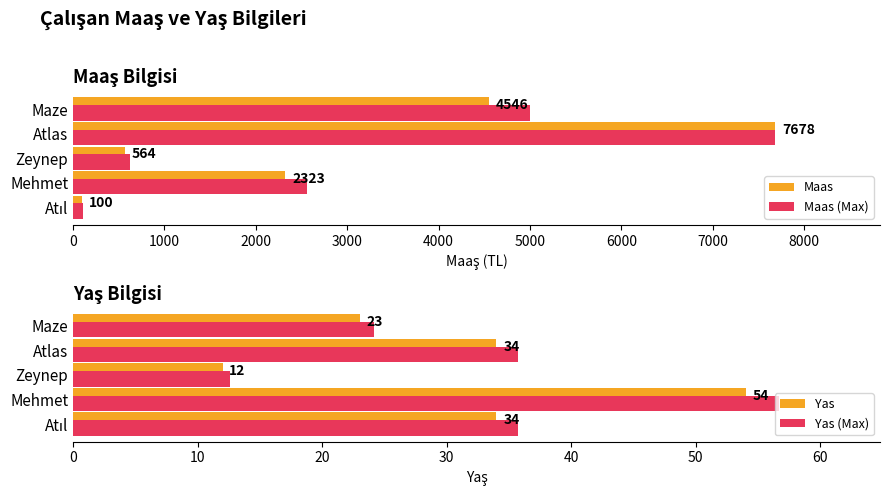

Where is Maas nearest to the value 3889?

Maze